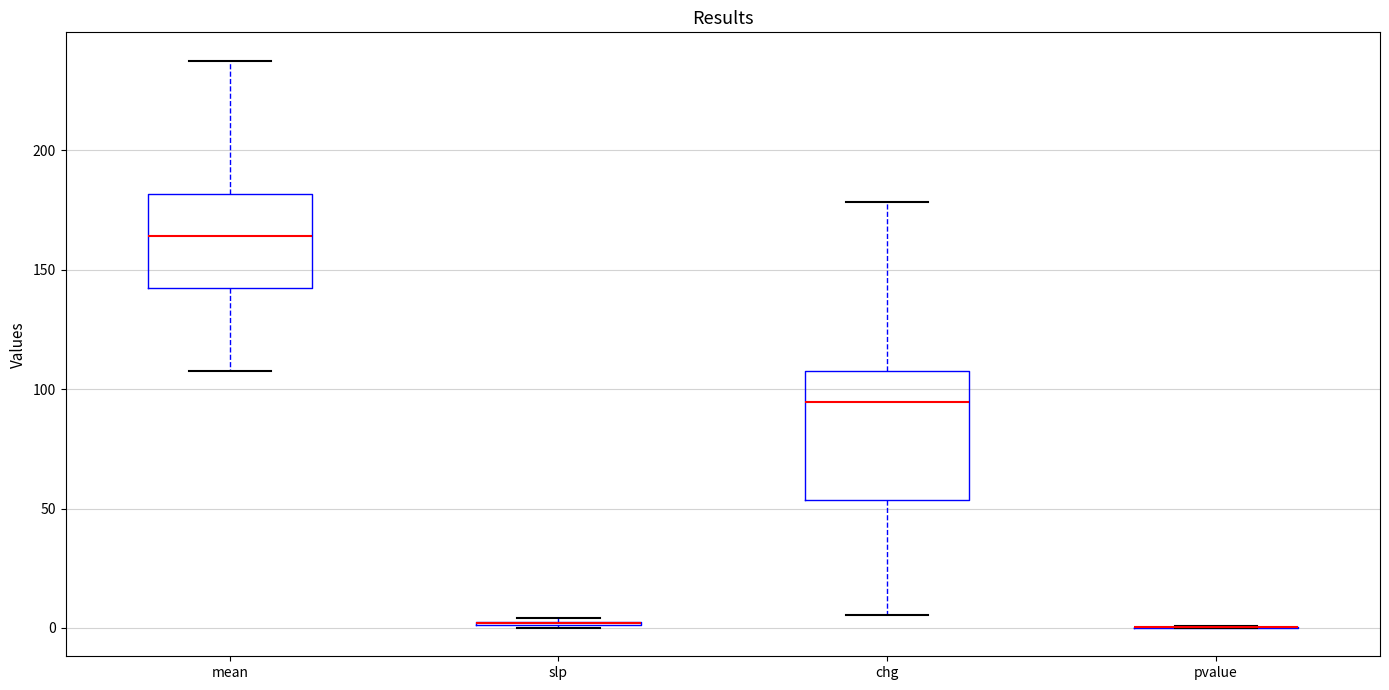

Reading left to right, read every box against the y-axis: the position of its median line, the range the box covers, and the ends of its whiskers. The values are not printed on the chart, so give them approximately, as read against the axis.

mean: median 165, box 140 to 180, whiskers 110 to 235
slp: box collapsed to a line at 0, whiskers 0 to 5
chg: median 95, box 55 to 105, whiskers 5 to 180
pvalue: box collapsed to a line at 0, whiskers 0 to 0